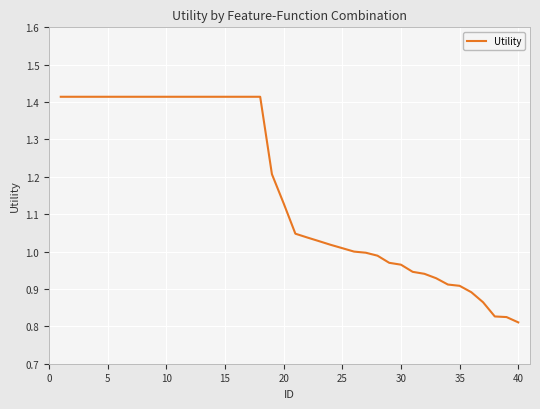

What is the difference between the maximum and minimum values?

0.6